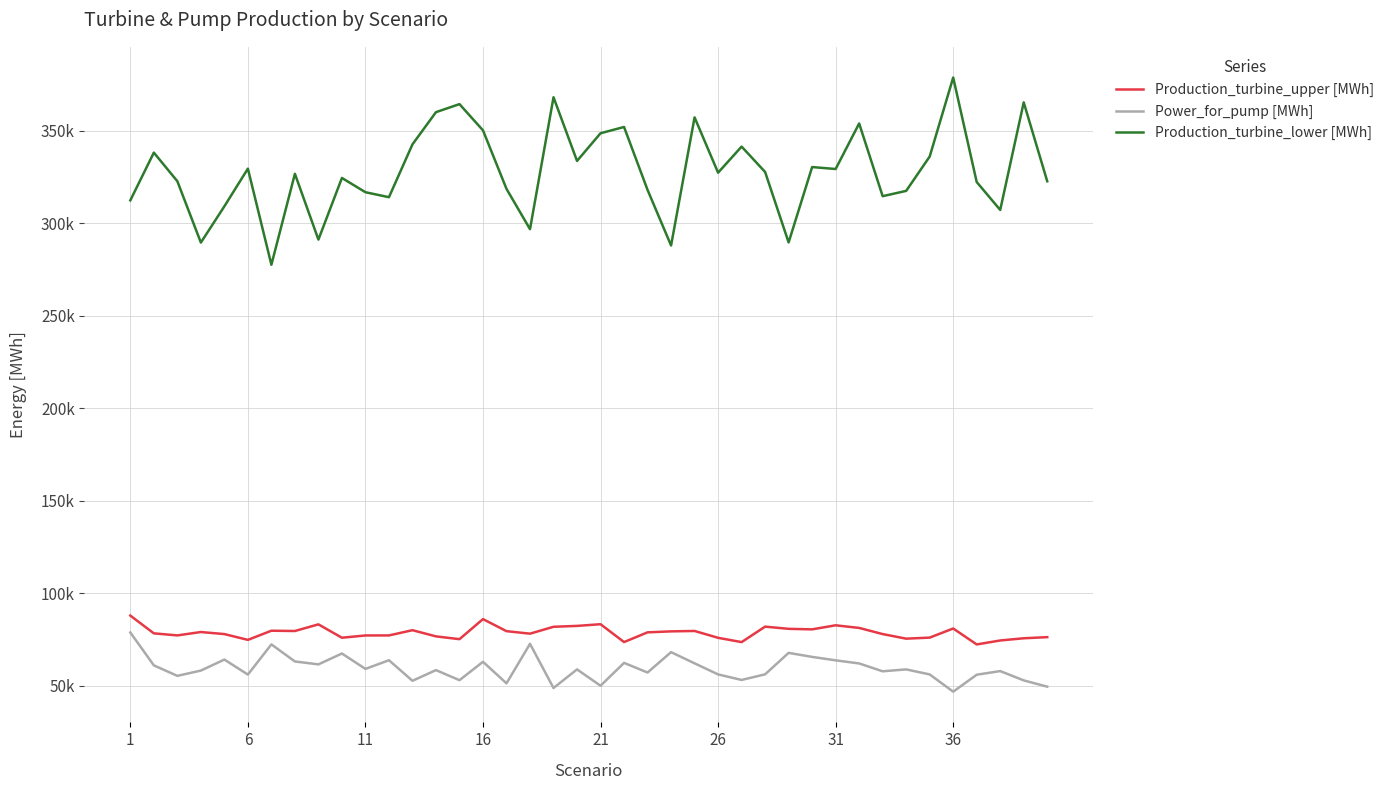

Does the chart display data point markers on the line(s)?

No